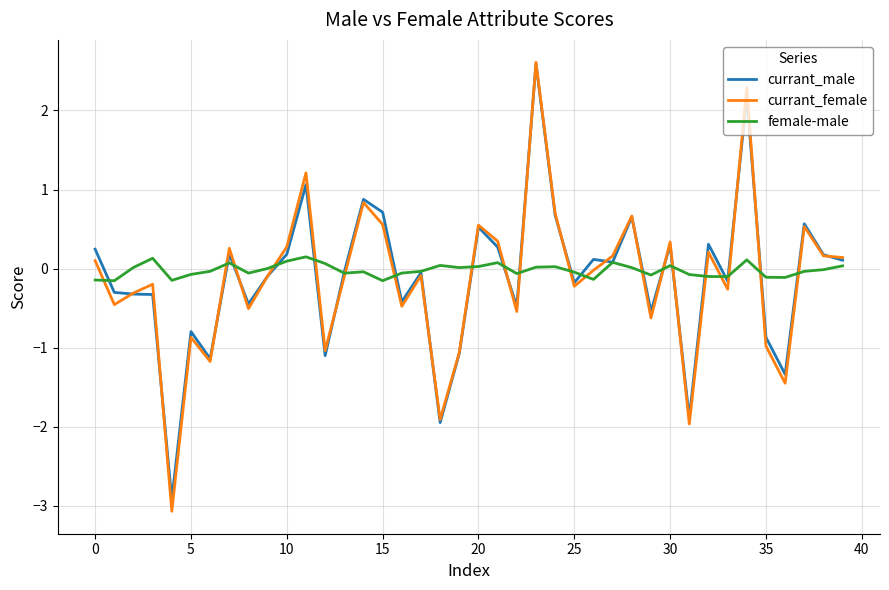

Which series has the largest range (max minus min)?

currant_female